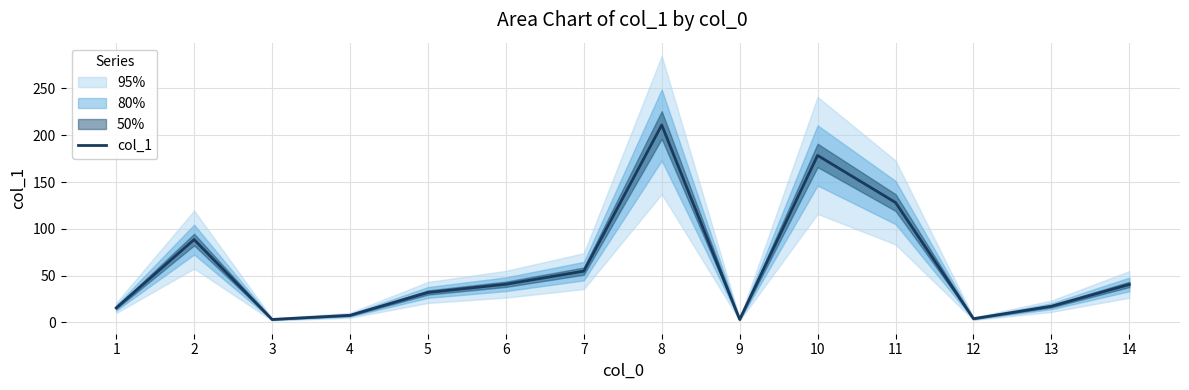

What is the maximum value shown in the chart?

210.9